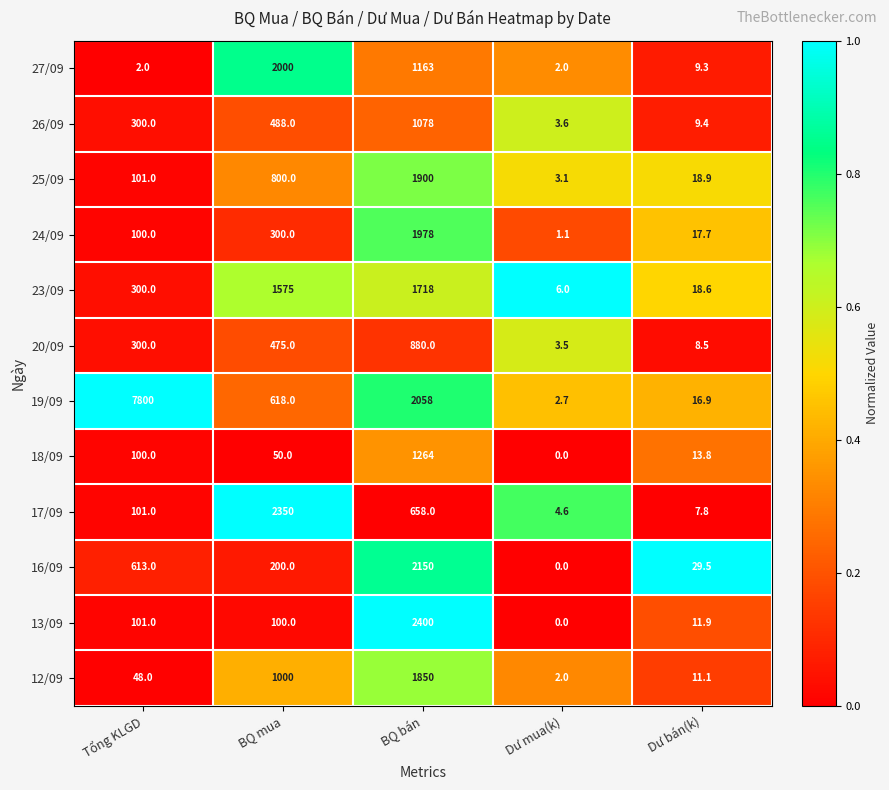

What is the sum of the 27/09 values at BQ mua and Dư mua(k)?

2002.0